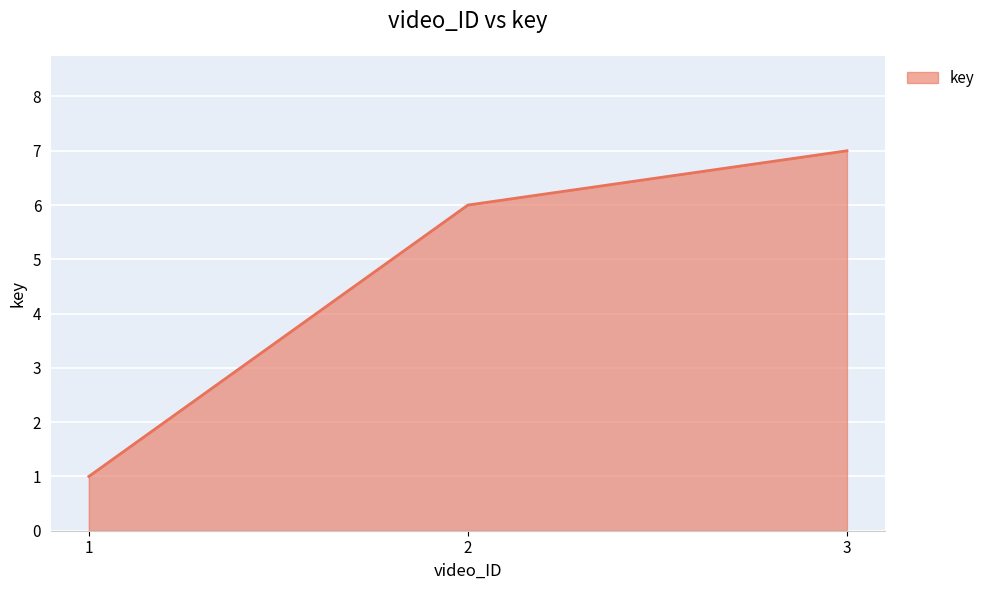

What is the sum of all values?

14